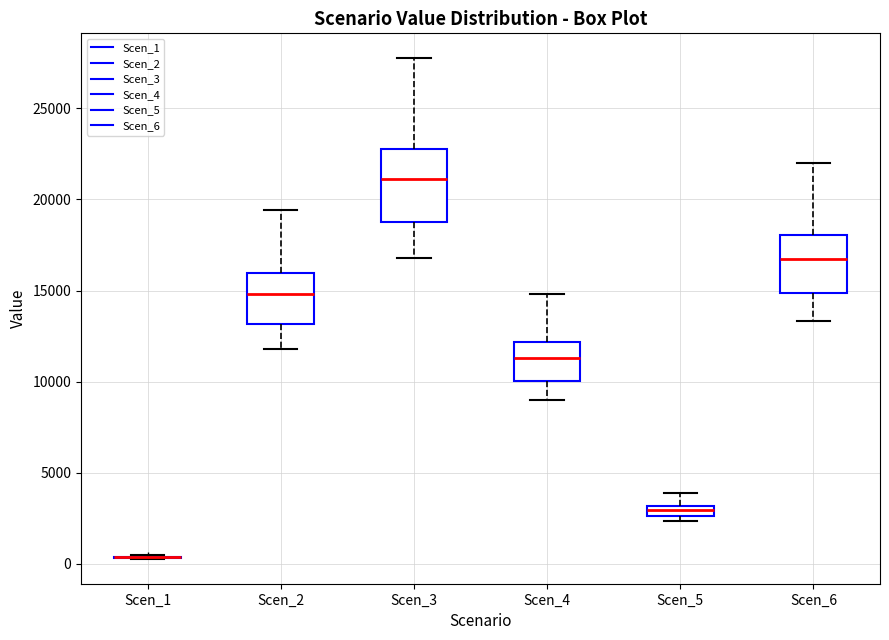

Comparing the boxes themselves (not the whiskers), which one is the tallest?

Scen_3